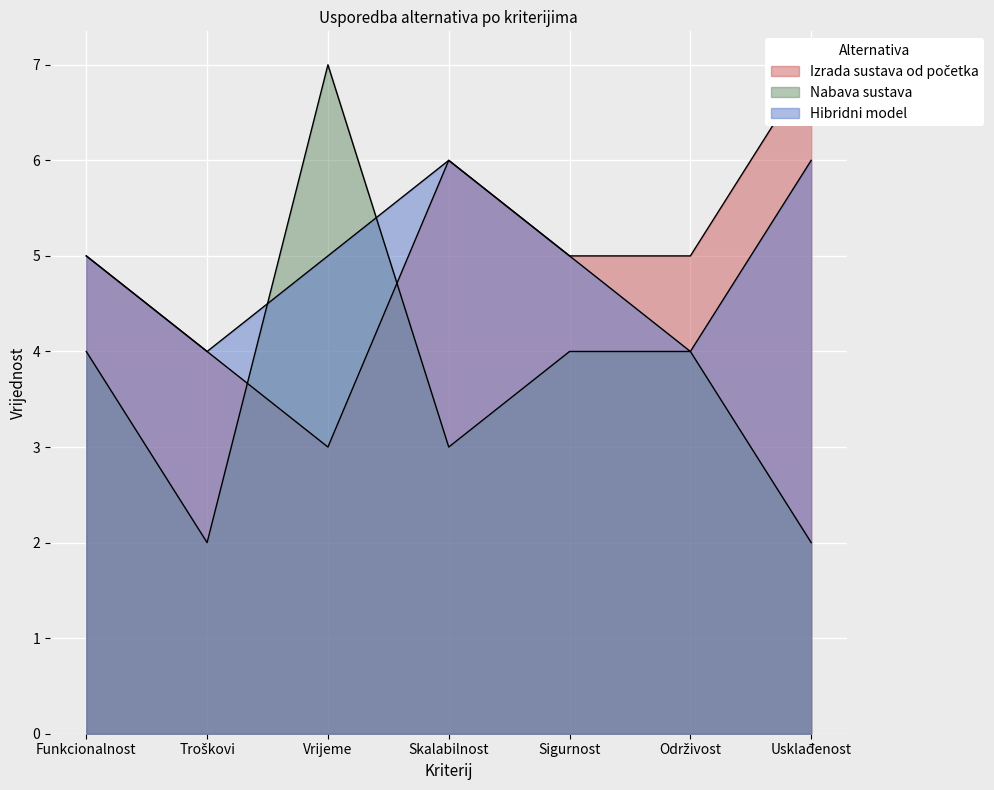

What is the maximum value for Nabava sustava?

7